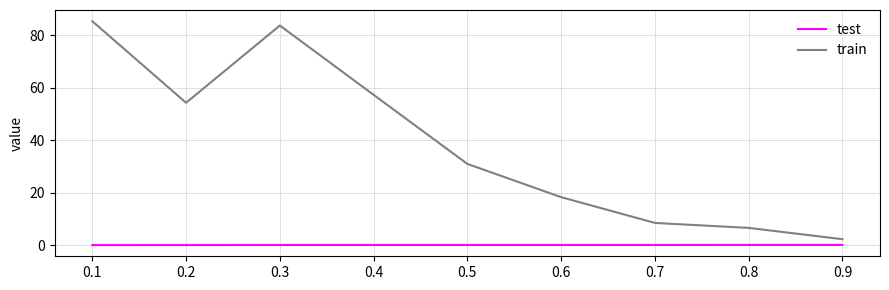

True or false: train and test cross at least once.

False